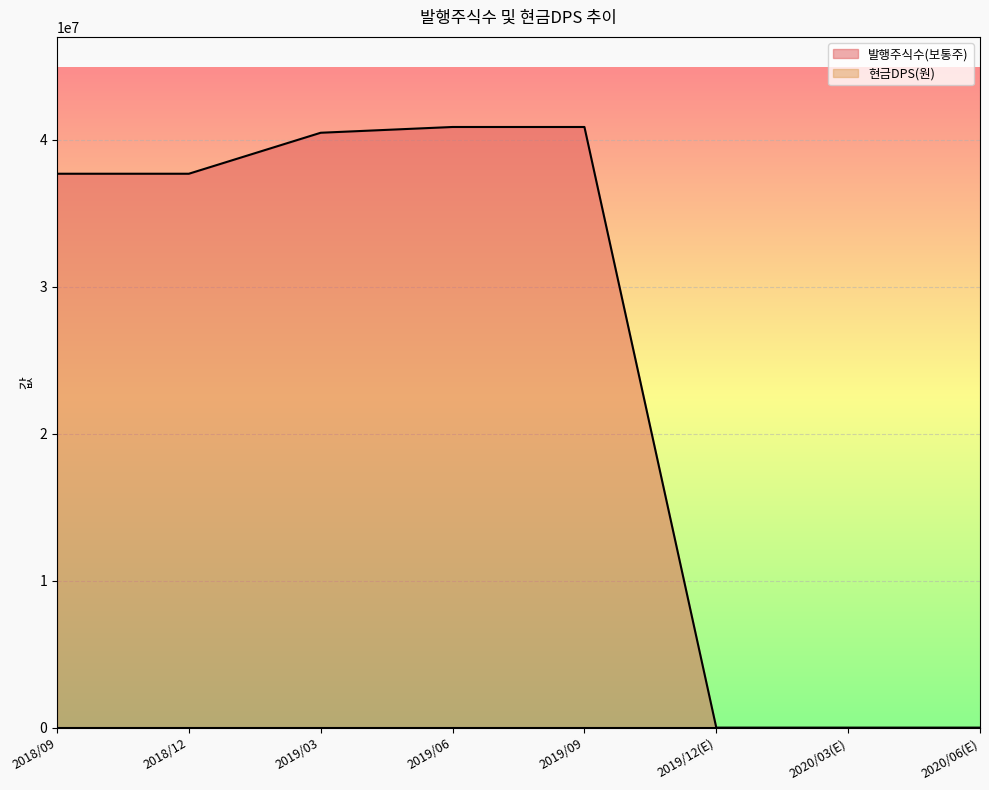

What is the label of the 8th point from the left?

2020/06(E)